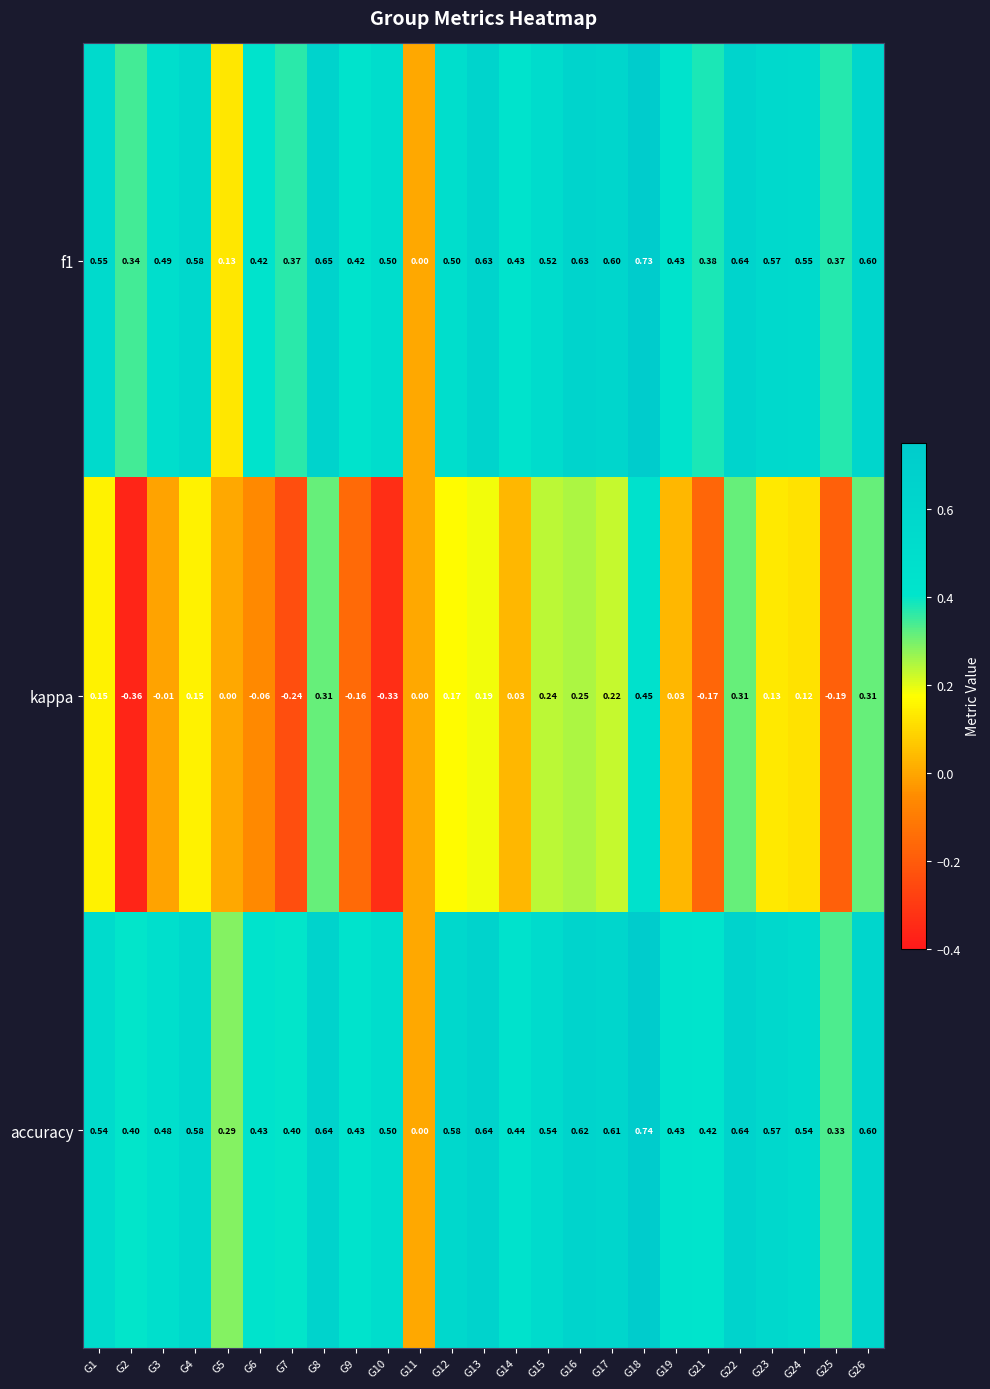

Which series changed the most between G15 and G21?

kappa